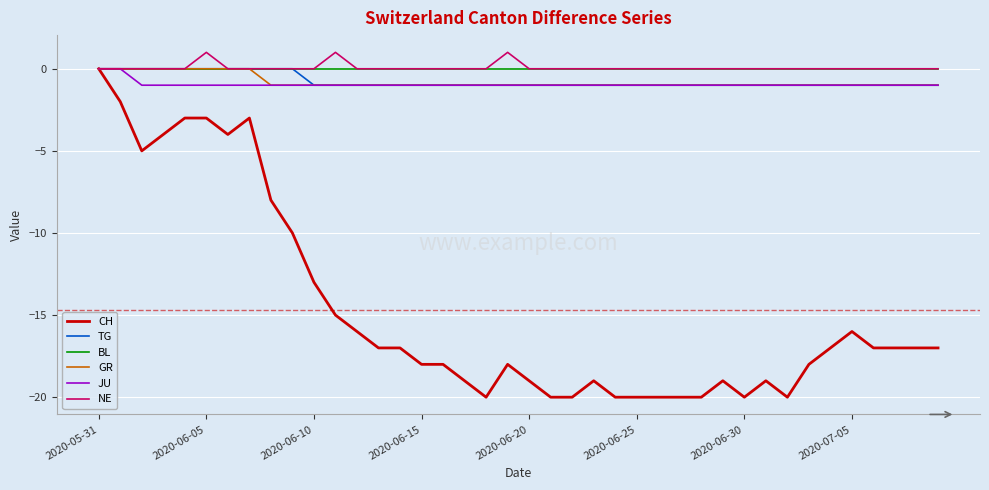

What is the smallest value displayed?

-20